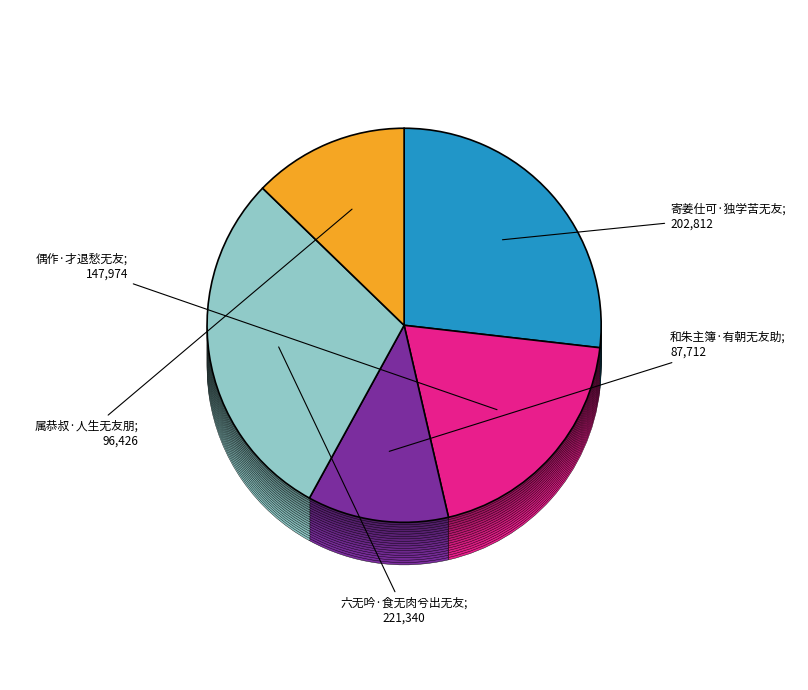

True or false: 寄姜仕可·独学苦无友 accounts for 32% of the total.

False